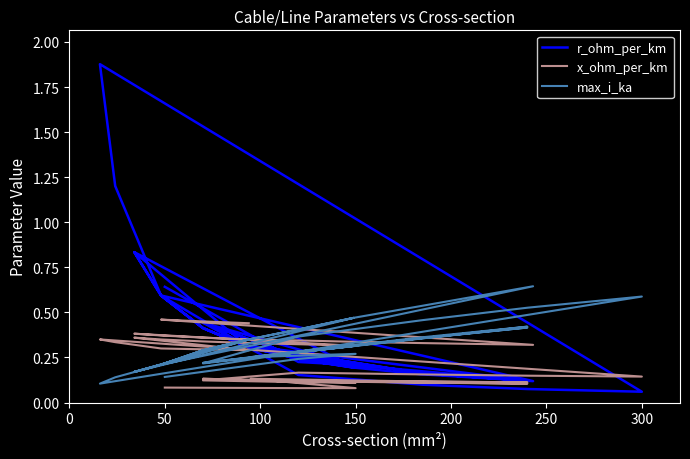

List the series in order of their peak value, highest first.

r_ohm_per_km, max_i_ka, x_ohm_per_km